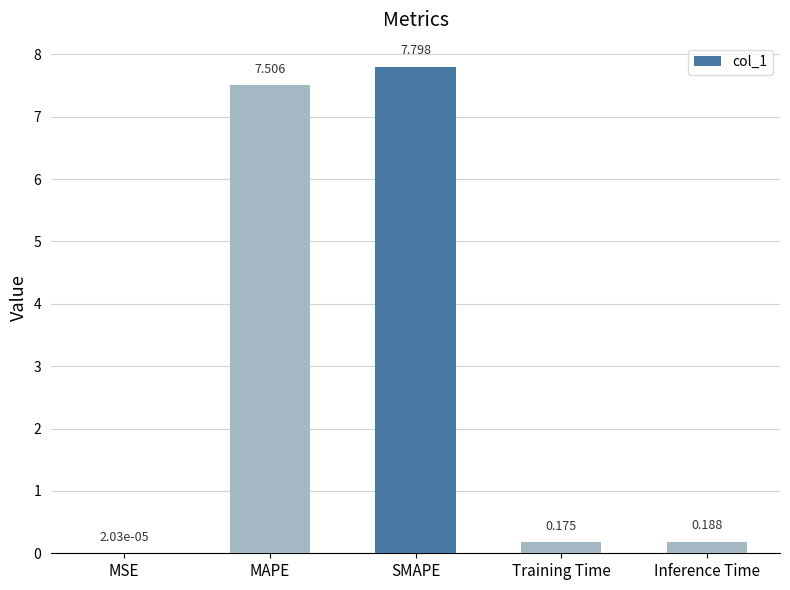

At which label is the value closest to 3?

Inference Time